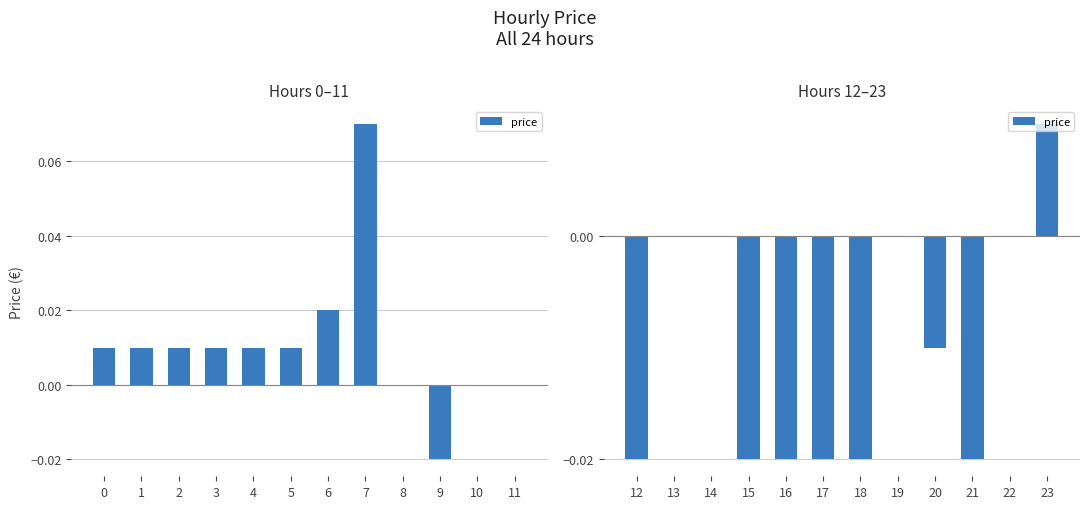

How many series are shown in this chart?

1